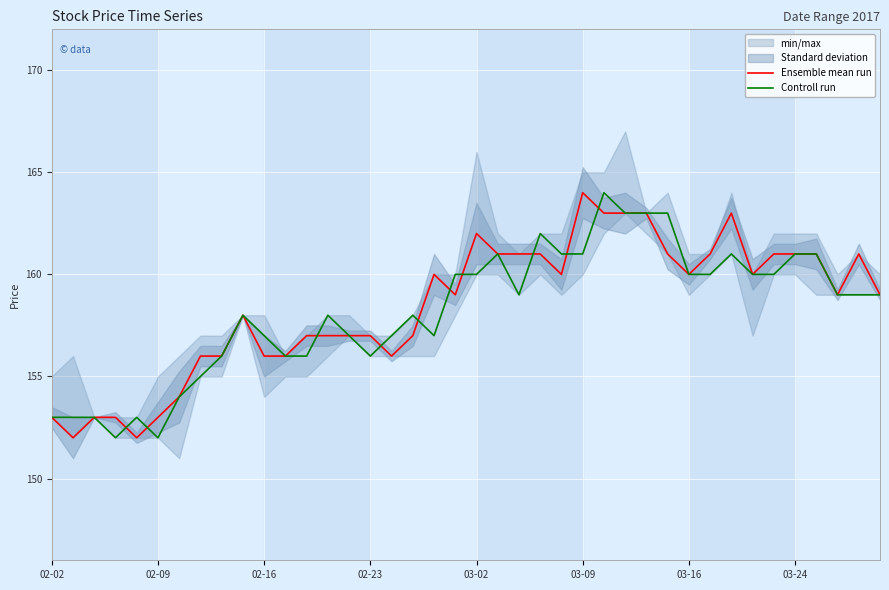

Reading left to right, extract all data points from this chart.

Ensemble mean run: 153	152	153	153	152	153	154	156	156	158	156	156	157	157	157	157	156	157	160	159	162	161	161	161	160	164	163	163	163	161	160	161	163	160	161	161	161	159	161	159
Controll run: 153	153	153	152	153	152	154	155	156	158	157	156	156	158	157	156	157	158	157	160	160	161	159	162	161	161	164	163	163	163	160	160	161	160	160	161	161	159	159	159